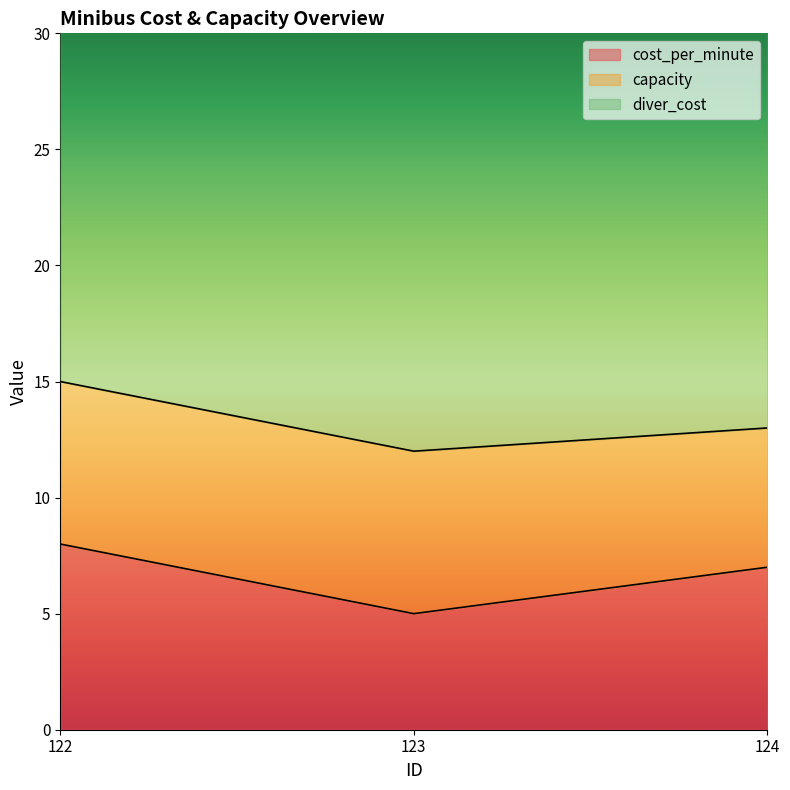

Which series has the largest total across all categories?

diver_cost